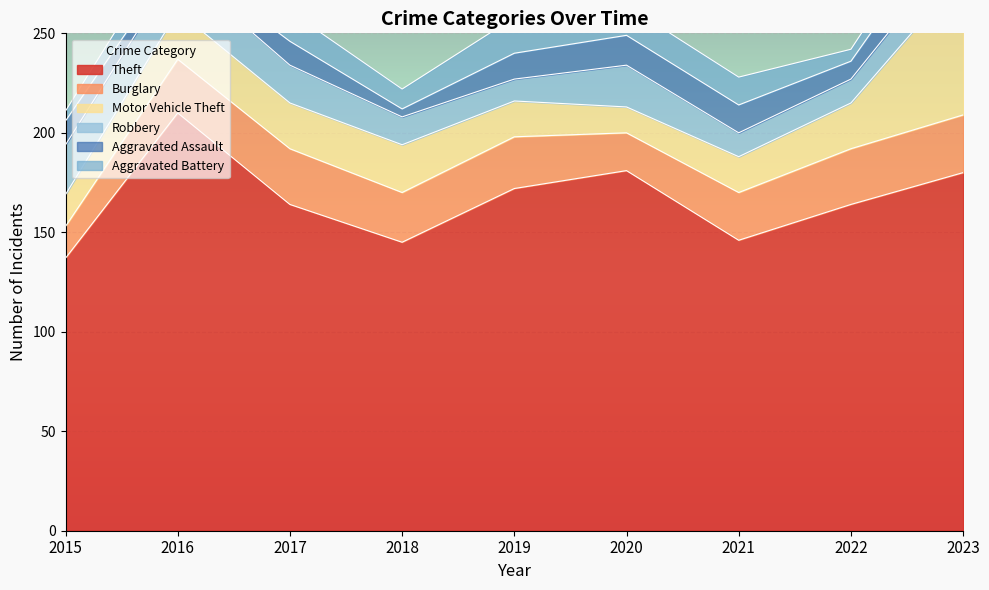

What is the highest value of the Theft series?

210